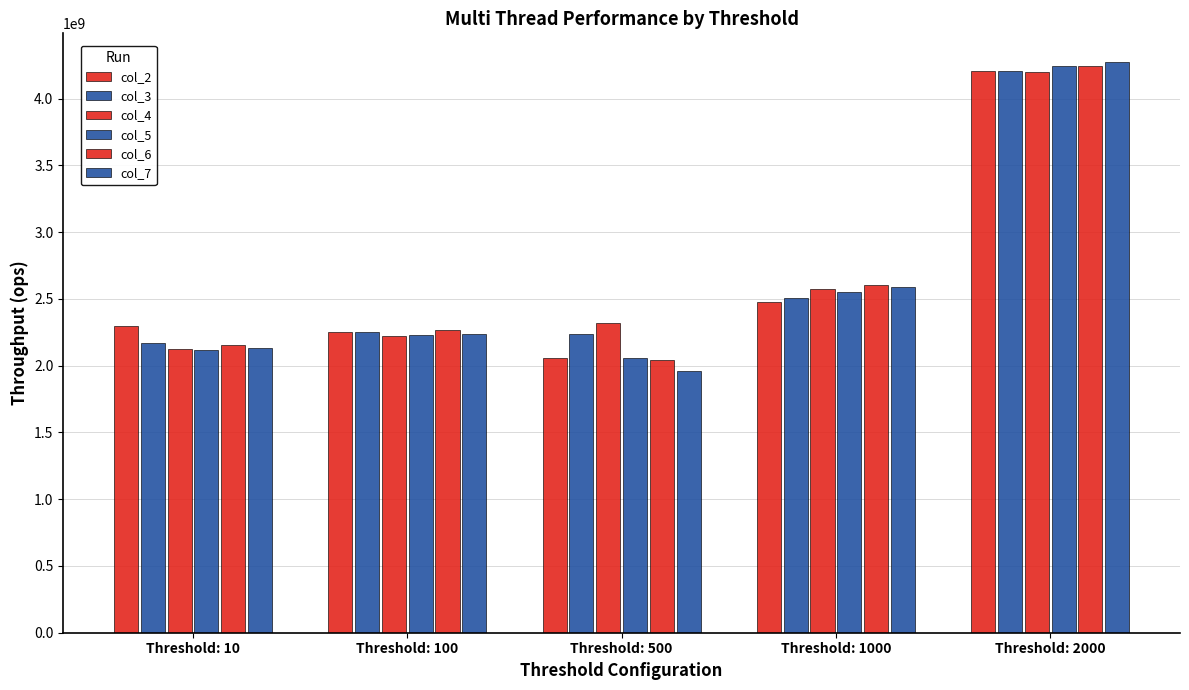

Count the number of data series in this chart.

6